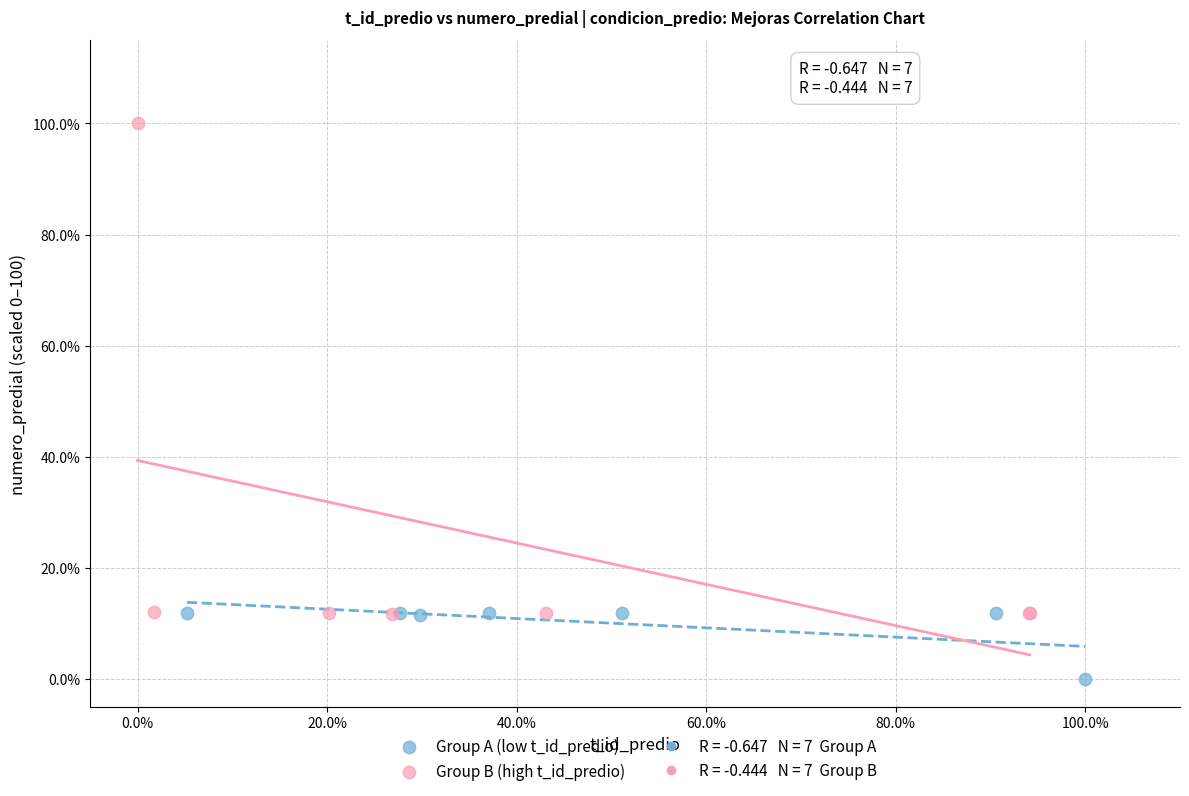

Which series has the largest Y range (max minus min)?

Group B (high t_id_predio)